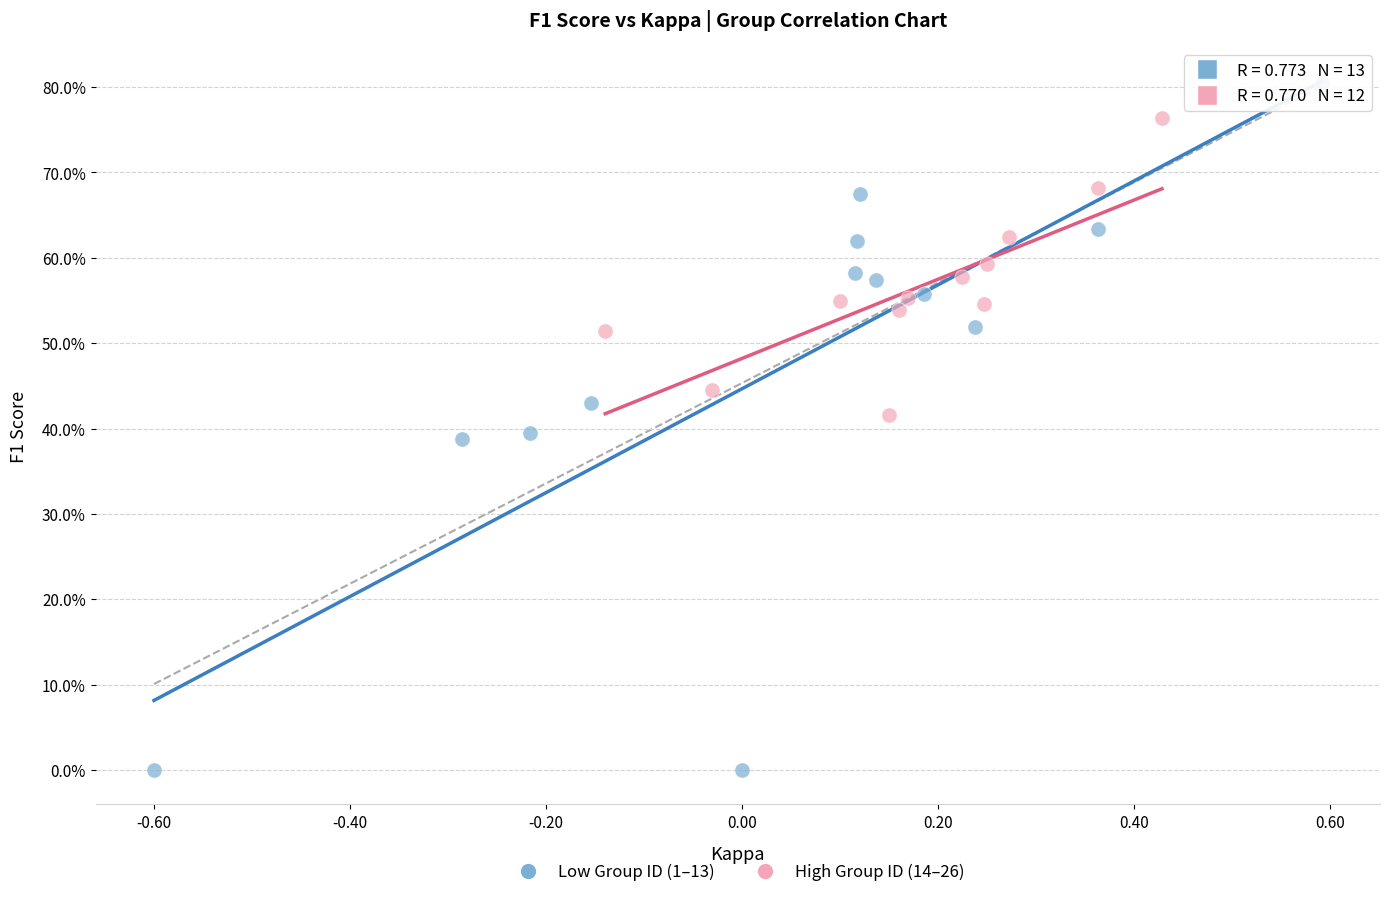

Which series contains the lowest Y value?

Low Group ID (1–13)